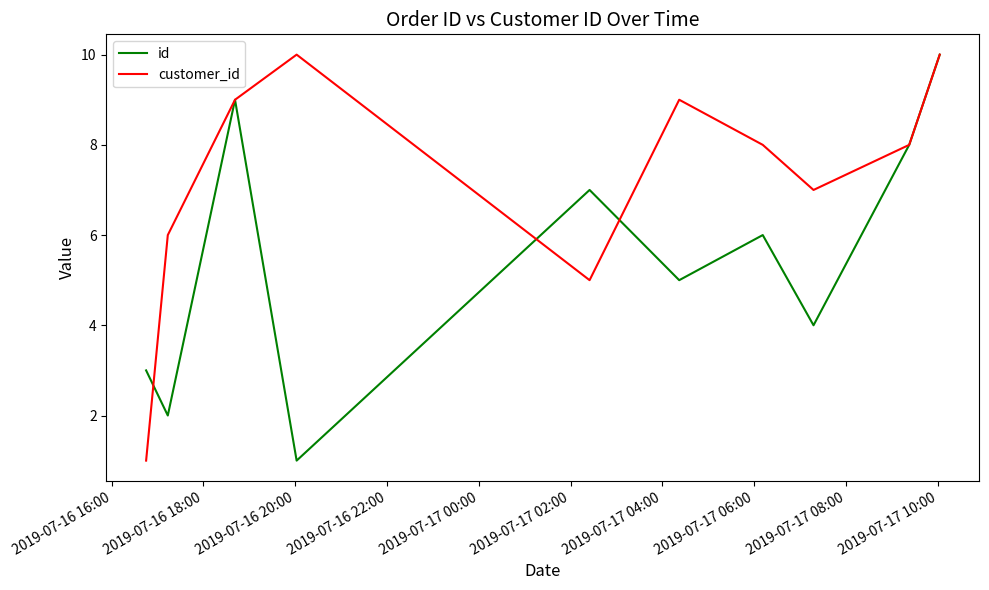

What are all the series names shown in the legend?

id, customer_id